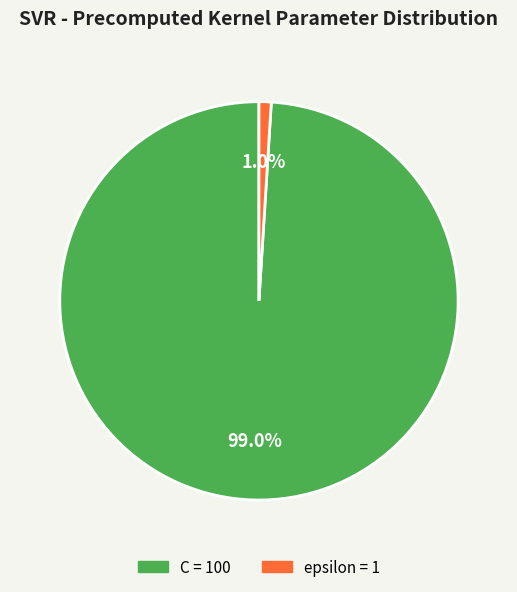

How much of the chart is everything except C?

1.0%